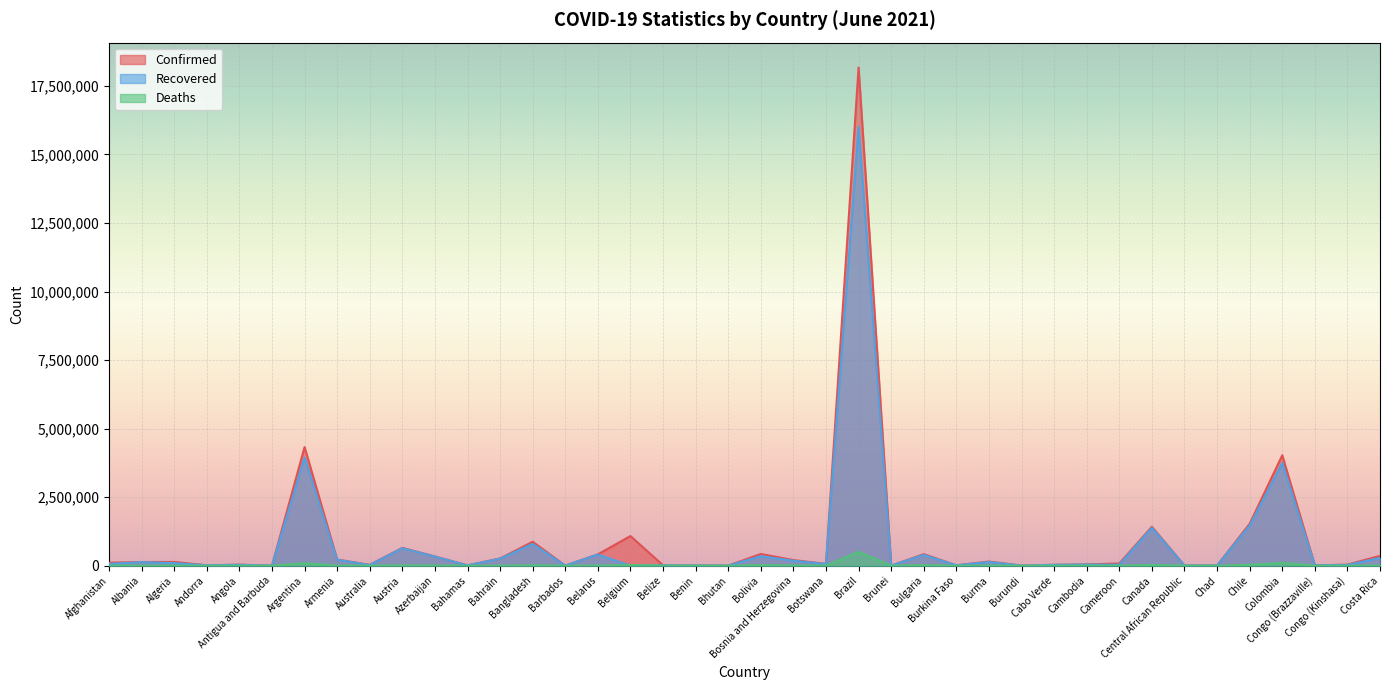

Reading left to right, transcribe all the data shown in this chart.

Confirmed: Afghanistan=109532	Albania=132497	Algeria=137049	Andorra=13877	Angola=38002	Antigua and Barbuda=1263	Argentina=4326101	Armenia=224533	Australia=30408	Austria=649922	Azerbaijan=335676	Bahamas=12407	Bahrain=264107	Bangladesh=872935	Barbados=4052	Belarus=413139	Belgium=1081061	Belize=13083	Benin=8170	Bhutan=2006	Bolivia=426748	Bosnia and Herzegovina=204936	Botswana=65808	Brazil=18169881	Brunei=256	Bulgaria=421339	Burkina Faso=13473	Burma=150714	Burundi=5300	Cabo Verde=32192	Cambodia=45366	Cameroon=80487	Canada=1418761	Central African Republic=7139	Chad=4951	Chile=1528409	Colombia=4027016	Congo (Brazzaville)=12404	Congo (Kinshasa)=38553	Costa Rica=357523
Recovered: Afghanistan=66799	Albania=129955	Algeria=95331	Andorra=13694	Angola=32322	Antigua and Barbuda=1221	Argentina=3944323	Armenia=216312	Australia=23753	Austria=636923	Azerbaijan=329870	Bahamas=11393	Bahrain=256933	Bangladesh=794783	Barbados=3992	Belarus=405909	Belgium=0	Belize=12585	Benin=8000	Bhutan=1737	Bolivia=346879	Bosnia and Herzegovina=181199	Botswana=59616	Brazil=16009391	Brunei=245	Bulgaria=393870	Burkina Faso=13295	Burma=134589	Burundi=773	Cabo Verde=31202	Cambodia=40010	Cameroon=35261	Canada=1382616	Central African Republic=6859	Chad=4769	Chile=1462966	Colombia=3741459	Congo (Brazzaville)=11211	Congo (Kinshasa)=27969	Costa Rica=283935
Deaths: Afghanistan=4452	Albania=2455	Algeria=3660	Andorra=127	Angola=878	Antigua and Barbuda=42	Argentina=90986	Armenia=4505	Australia=910	Austria=10697	Azerbaijan=4965	Bahamas=244	Bahrain=1330	Bangladesh=13868	Barbados=47	Belarus=3082	Belgium=25149	Belize=329	Benin=104	Bhutan=1	Bolivia=16329	Bosnia and Herzegovina=9653	Botswana=1069	Brazil=507109	Brunei=3	Bulgaria=18013	Burkina Faso=168	Burma=3275	Burundi=8	Cabo Verde=284	Cambodia=493	Cameroon=1320	Canada=26151	Central African Republic=98	Chad=174	Chile=31746	Colombia=101947	Congo (Brazzaville)=164	Congo (Kinshasa)=891	Costa Rica=4567